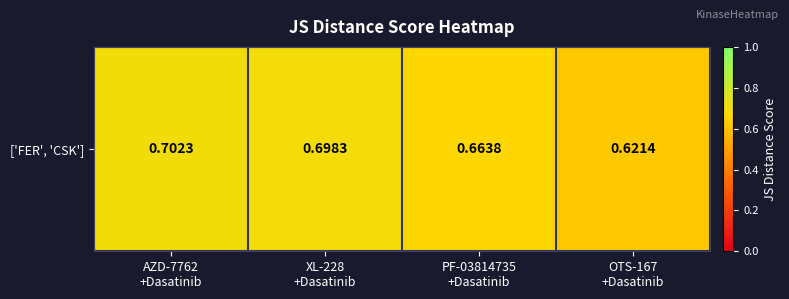

Reading left to right, what are all the values shown in this chart?

AZD-7762
+Dasatinib=0.7	XL-228
+Dasatinib=0.7	PF-03814735
+Dasatinib=0.7	OTS-167
+Dasatinib=0.6